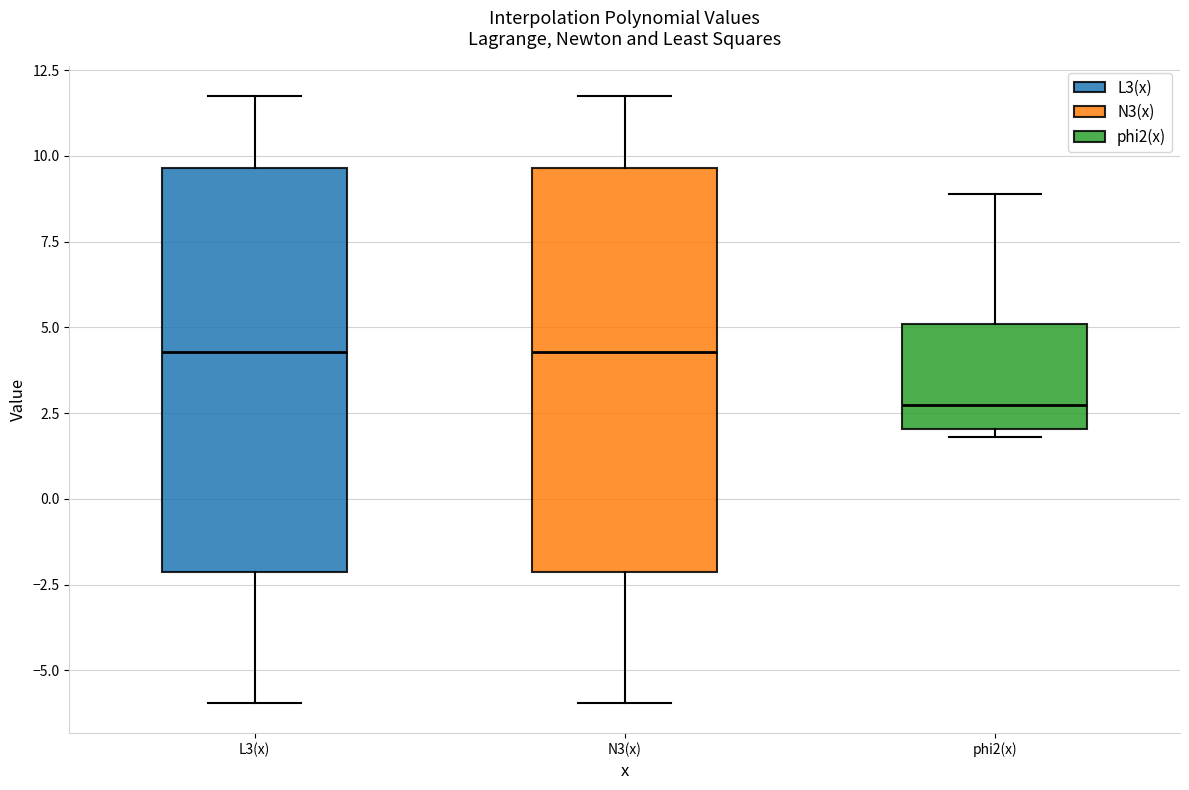

Reading left to right, read every box against the y-axis: the position of its median line, the range the box covers, and the ends of its whiskers. The values are not printed on the chart, so give them approximately, as read against the axis.

L3(x): median 4.5, box -2.0 to 9.5, whiskers -6.0 to 11.5
N3(x): median 4.5, box -2.0 to 9.5, whiskers -6.0 to 11.5
phi2(x): median 2.5, box 2.0 to 5.0, whiskers 2.0 (just below the box's lower edge) to 9.0